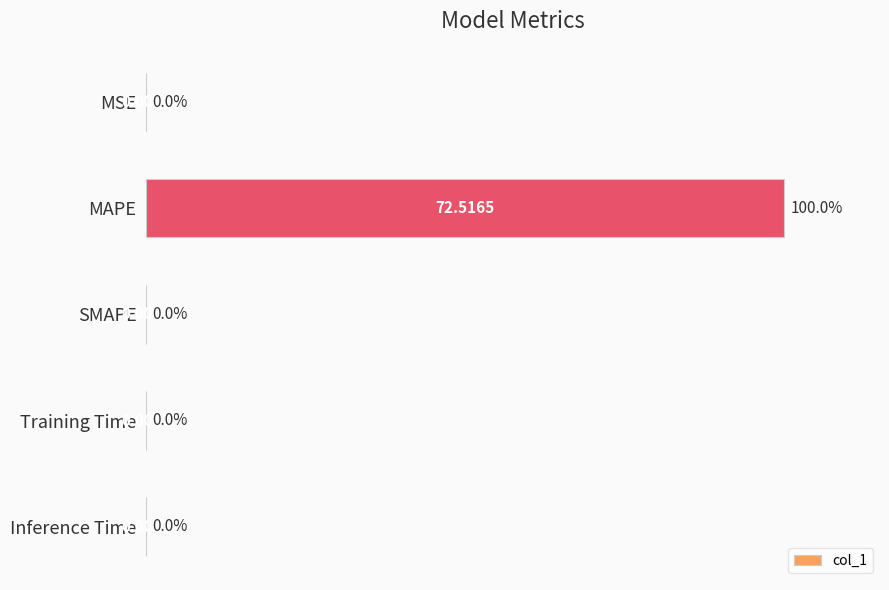

Count the number of values greater than 0.

4